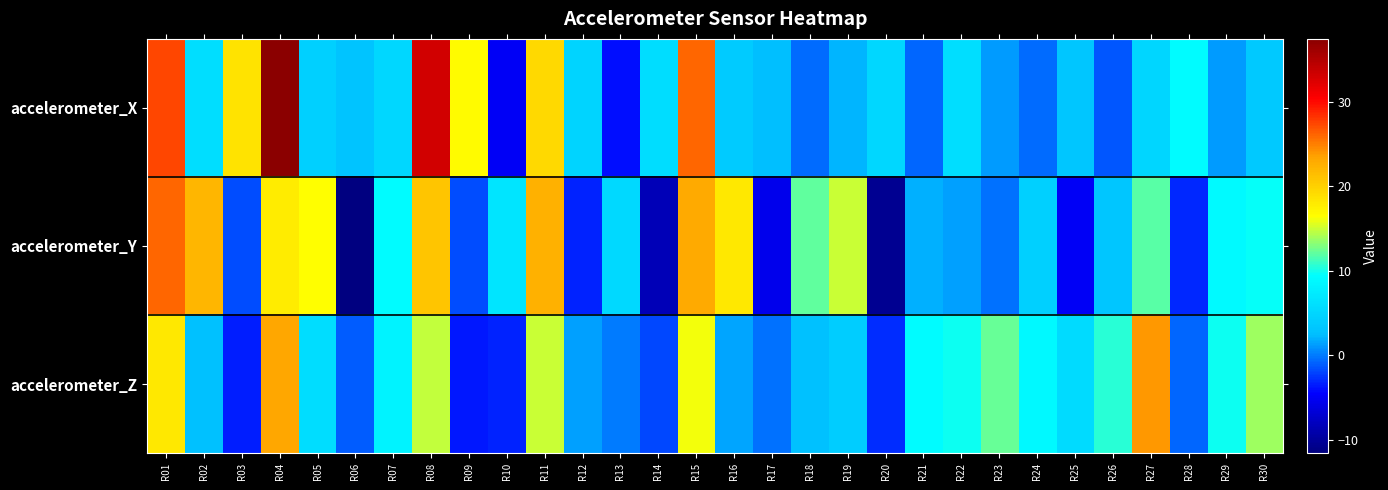

What is the total value across all series at R23?

13.1